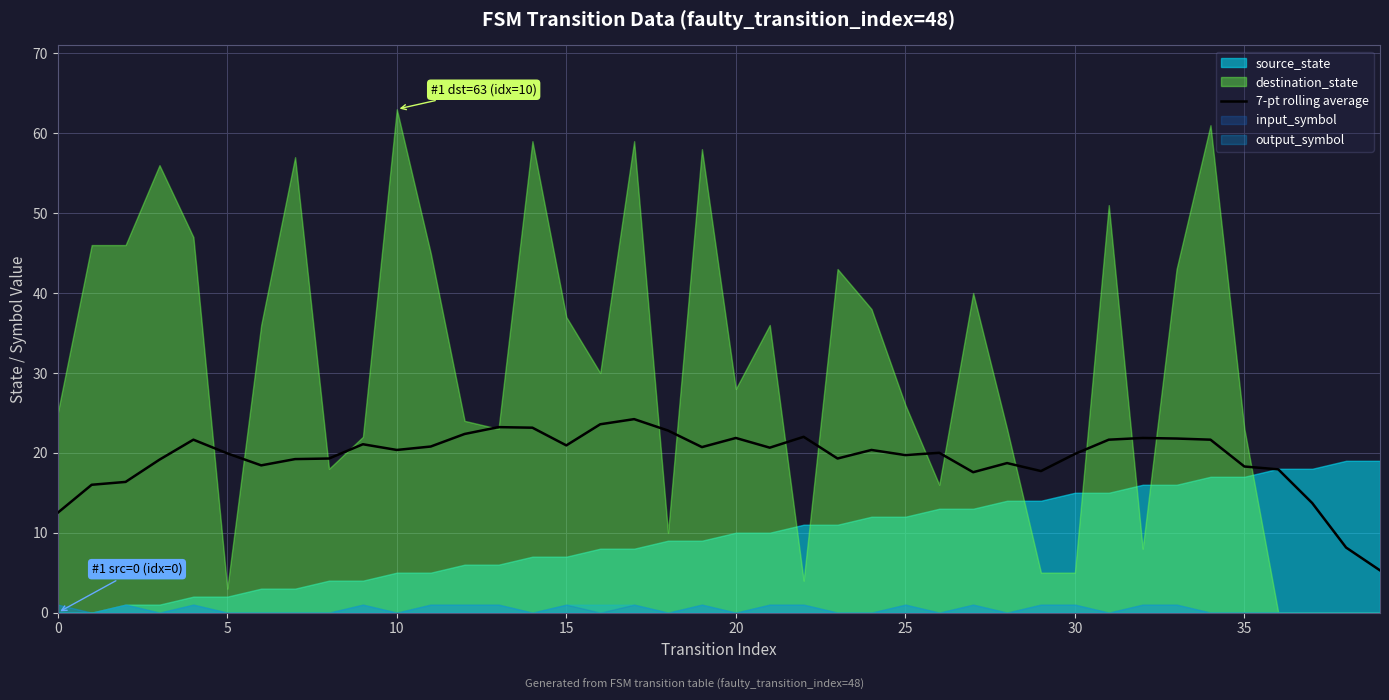

What is the difference between the second highest and second lowest values?

15.4